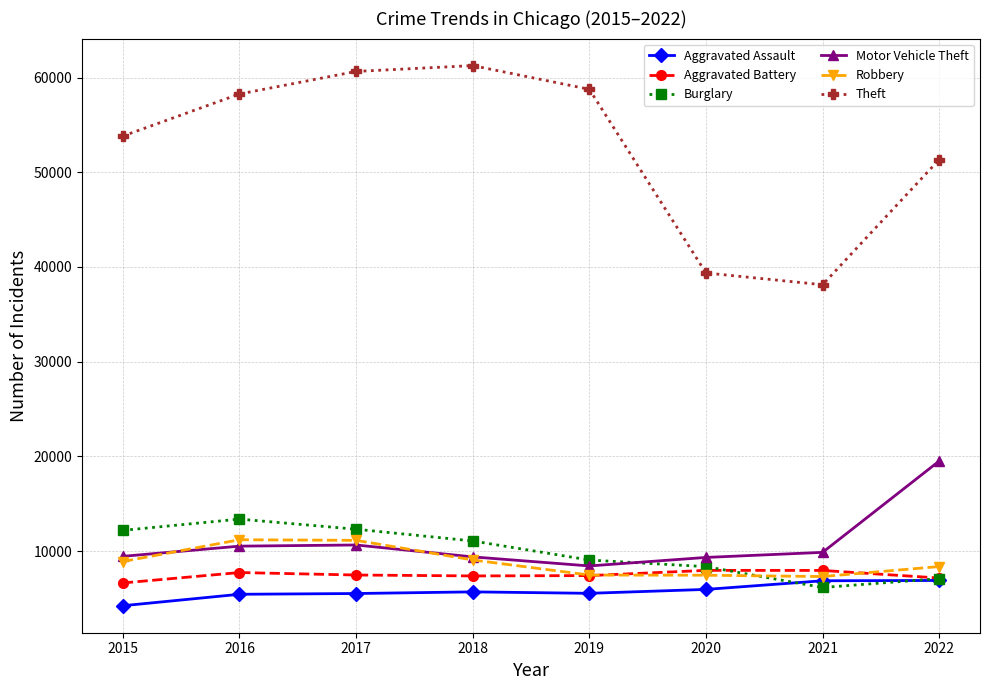

What is the approximate value of Theft at 2021?

38119